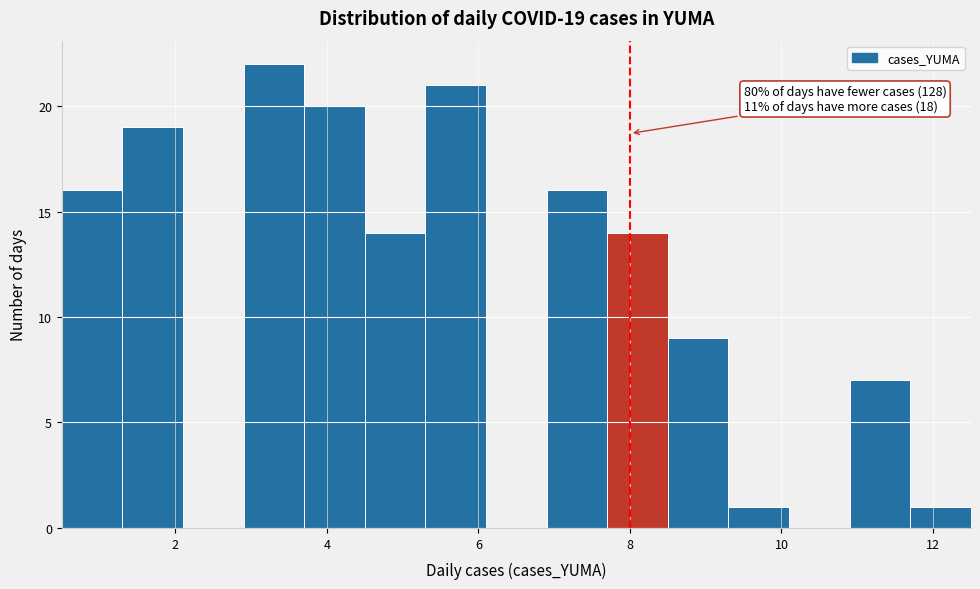

Over which range of the x-axis is the bar tallest?

2.9 to 3.7